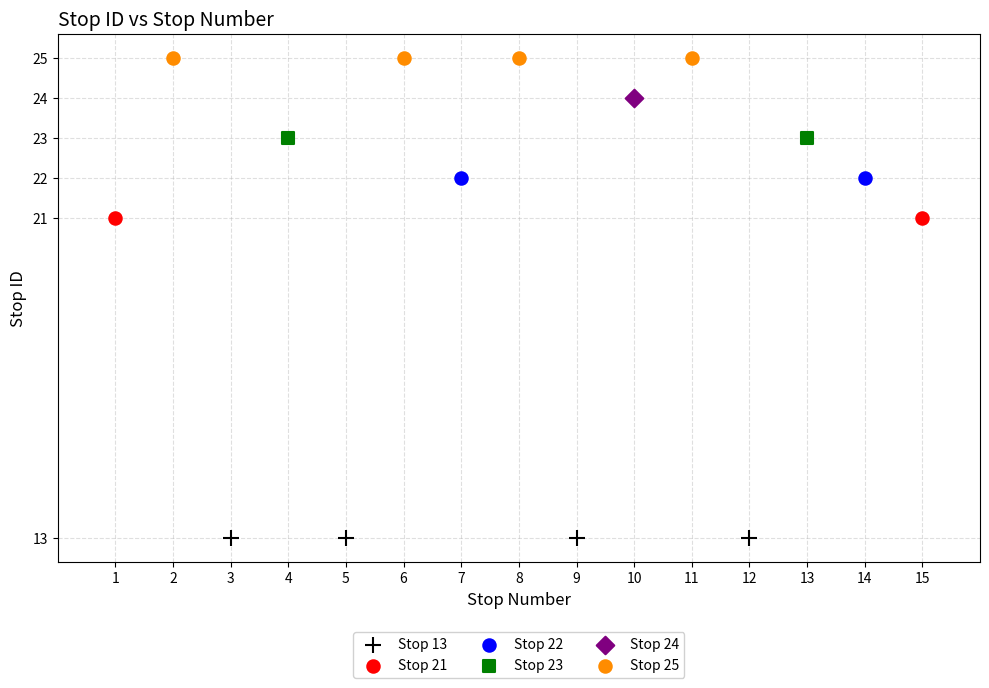

What are all the series names shown in the legend?

Stop 13, Stop 21, Stop 22, Stop 23, Stop 24, Stop 25